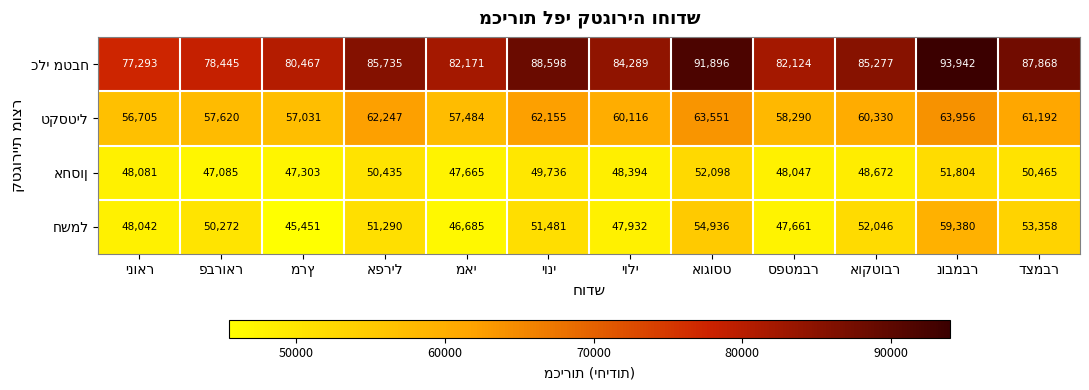

How many data points does each series have?

12